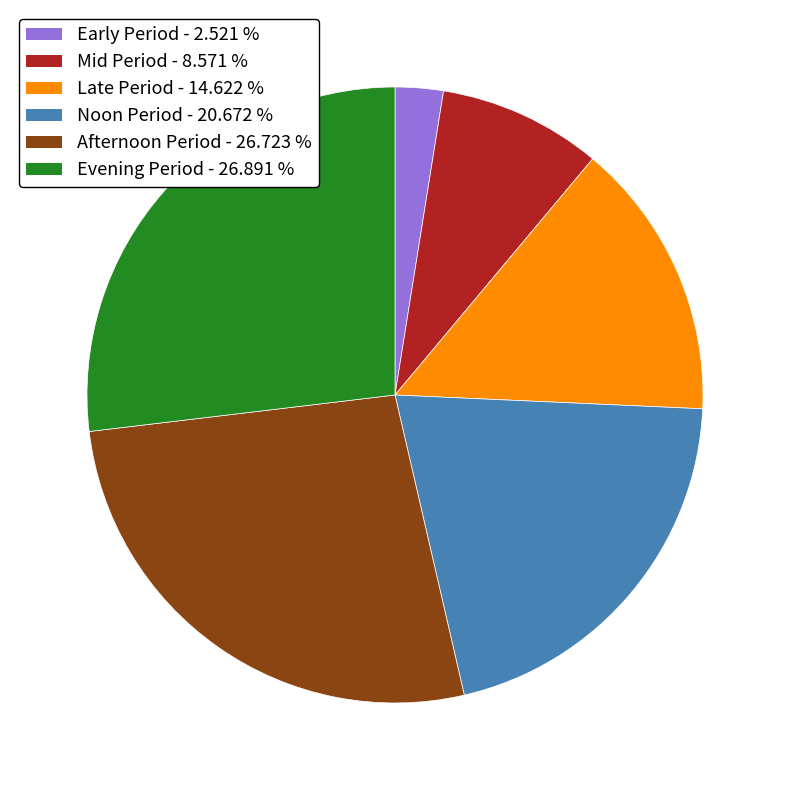

Does any single category account for the majority?

No